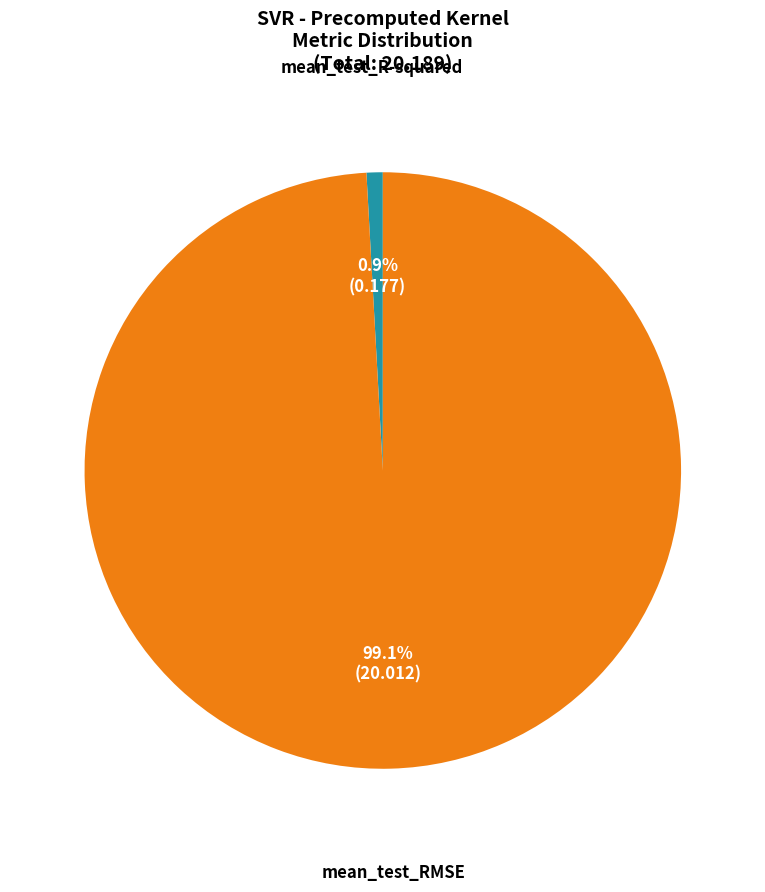

What percentage is the mean_test_RMSE slice, to the nearest percent?

99%